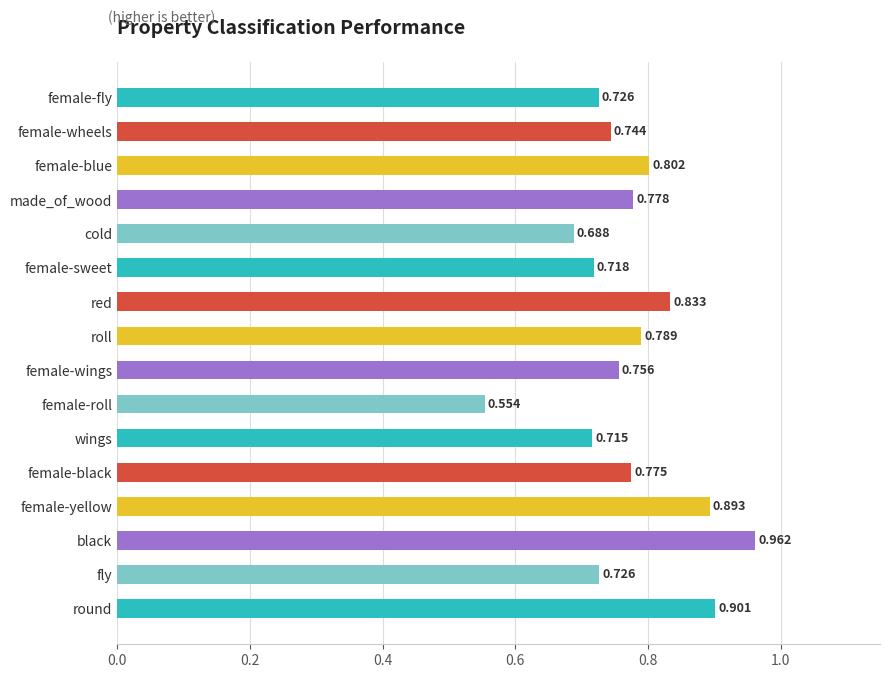

Between fly and made_of_wood, which is larger?

made_of_wood